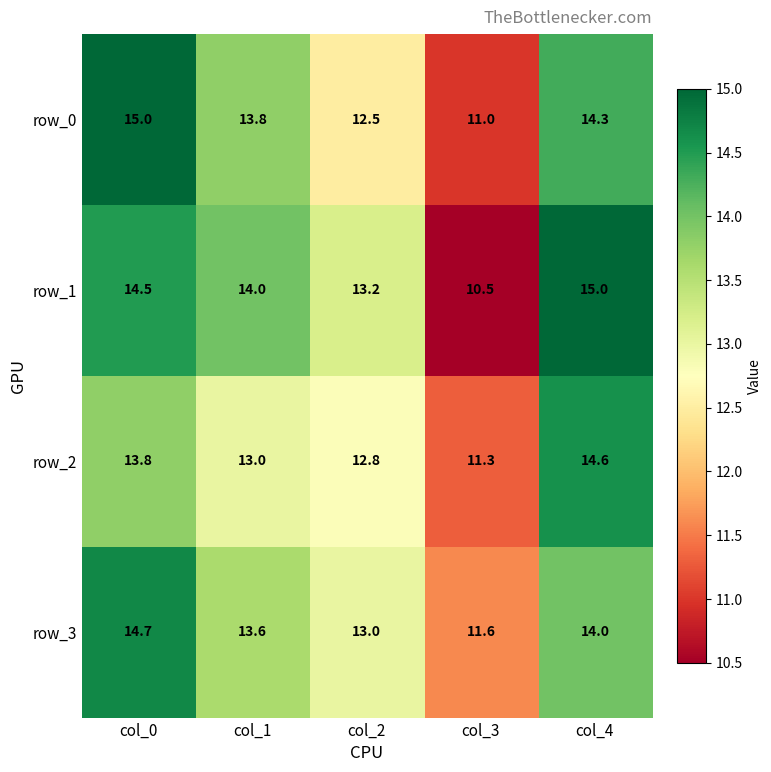

At how many categories does at least one series exceed 11?

5